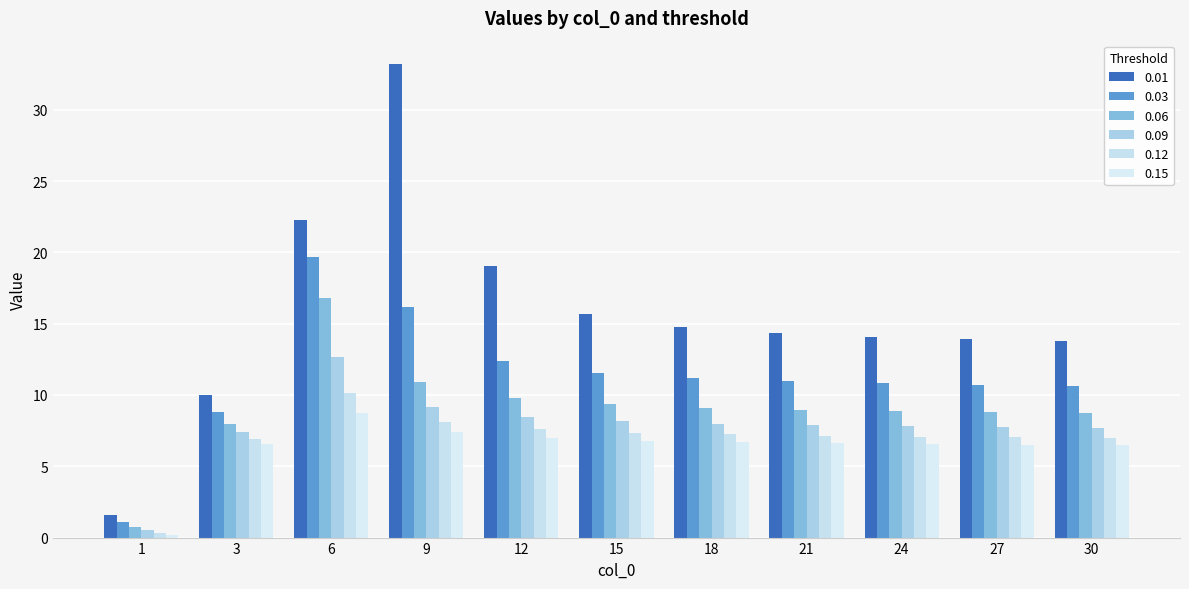

What is the sum of all 0.12 values?

76.0